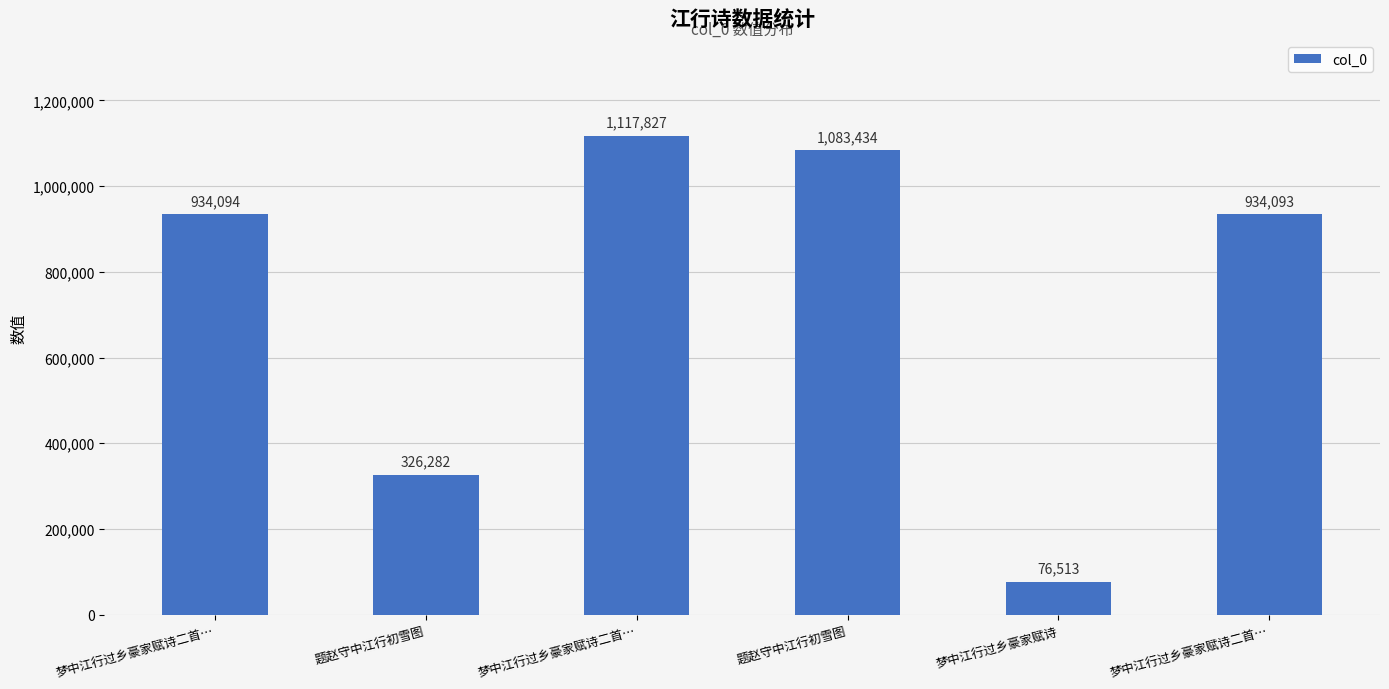

Where does the data first go above 934094?

梦中江行过乡豪家赋诗二首…